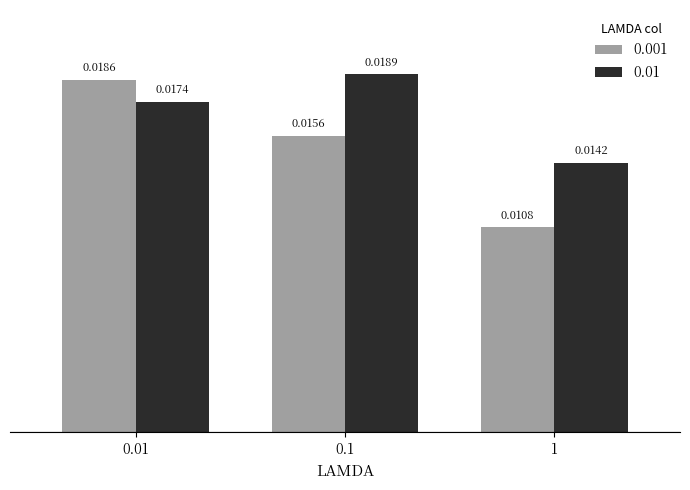

Rank the series by their maximum value, from lowest to highest.

0.001, 0.01